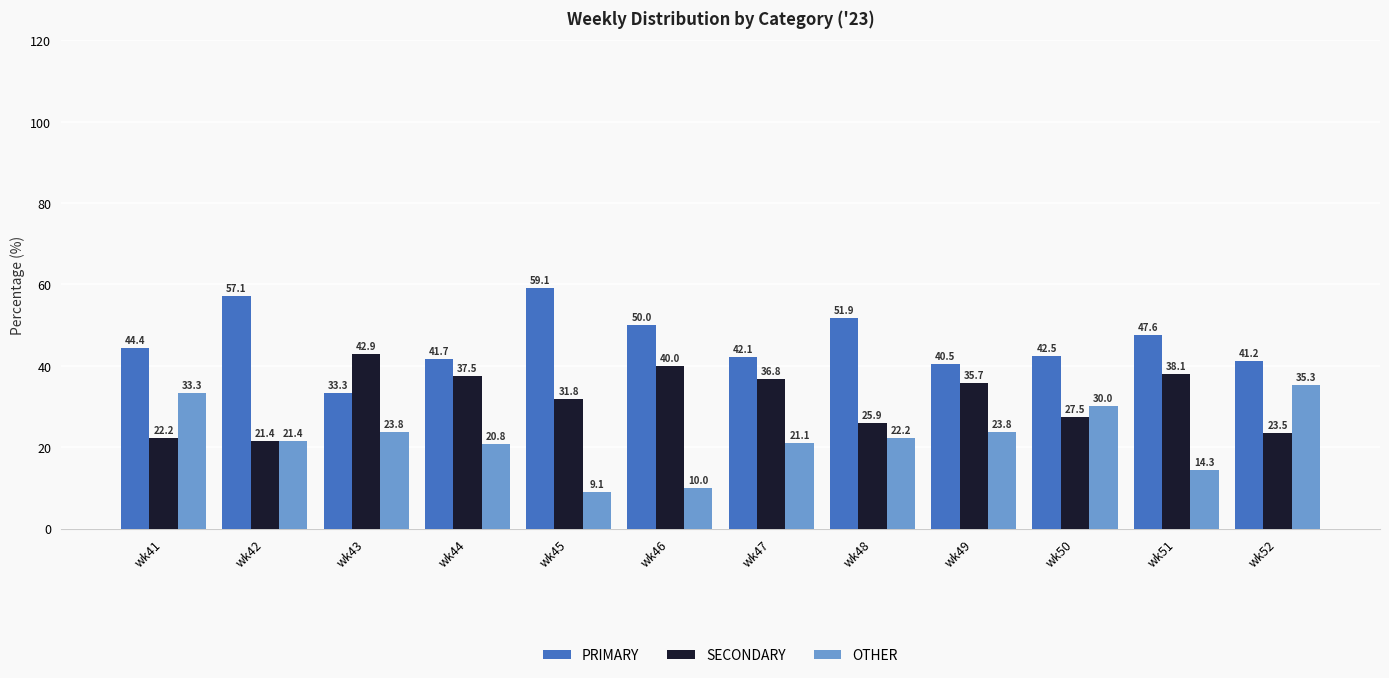

Which series has the largest range (max minus min)?

OTHER